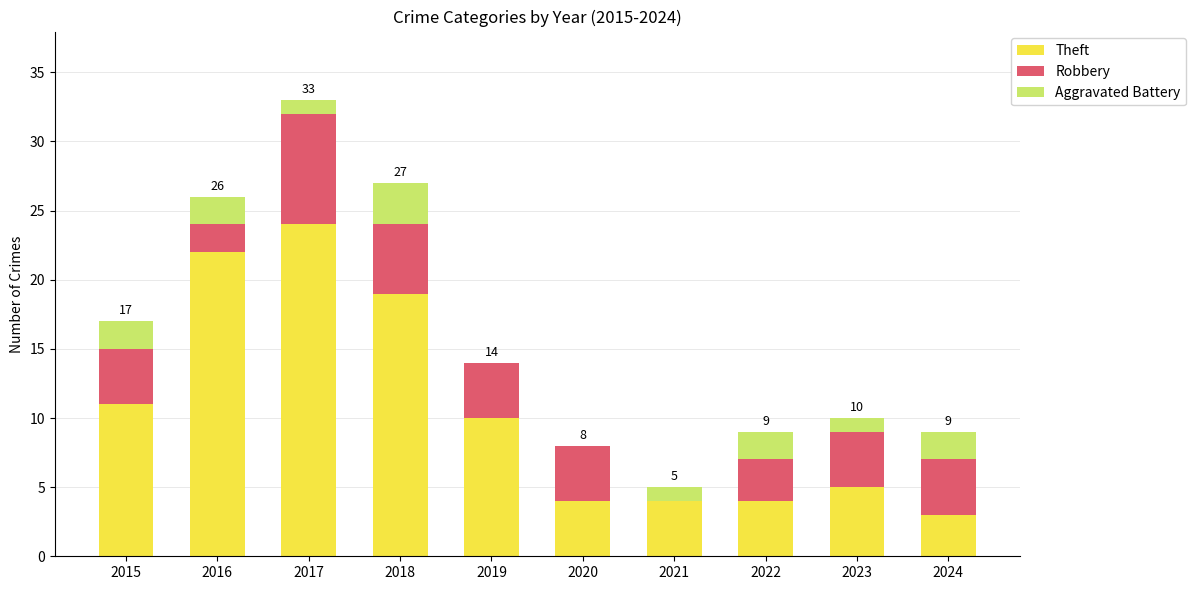

Where is Theft nearest to the value 13?

2015